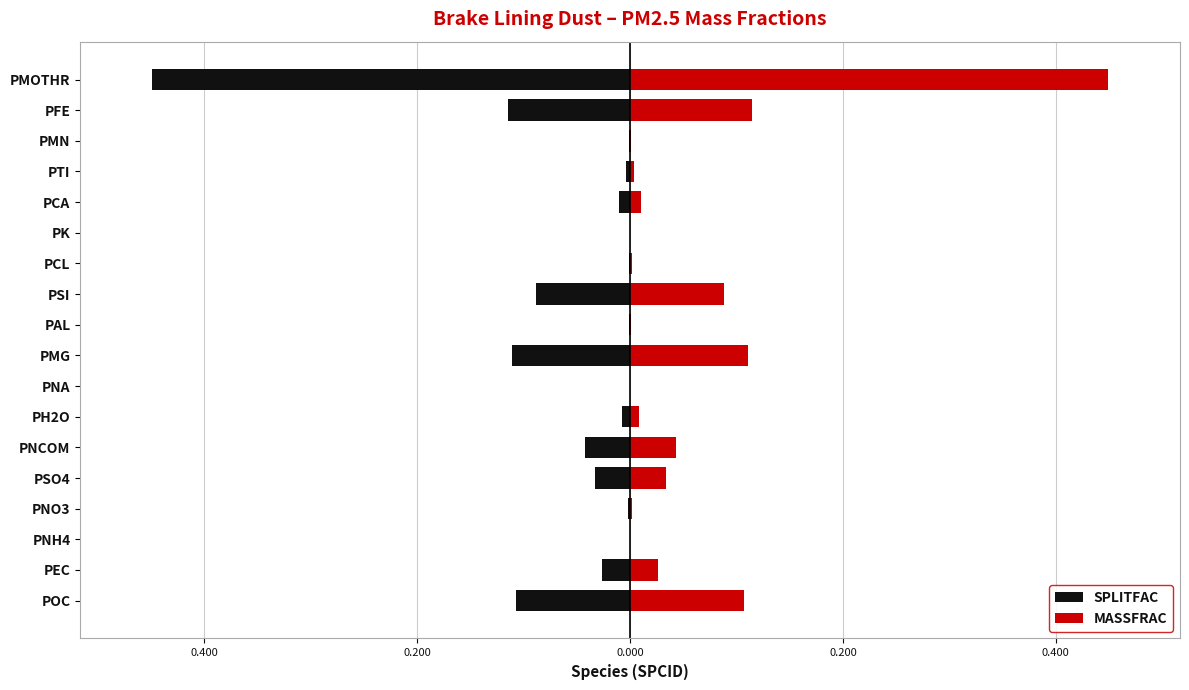

Is it true that MASSFRAC equals 0.0 at PNCOM?

True